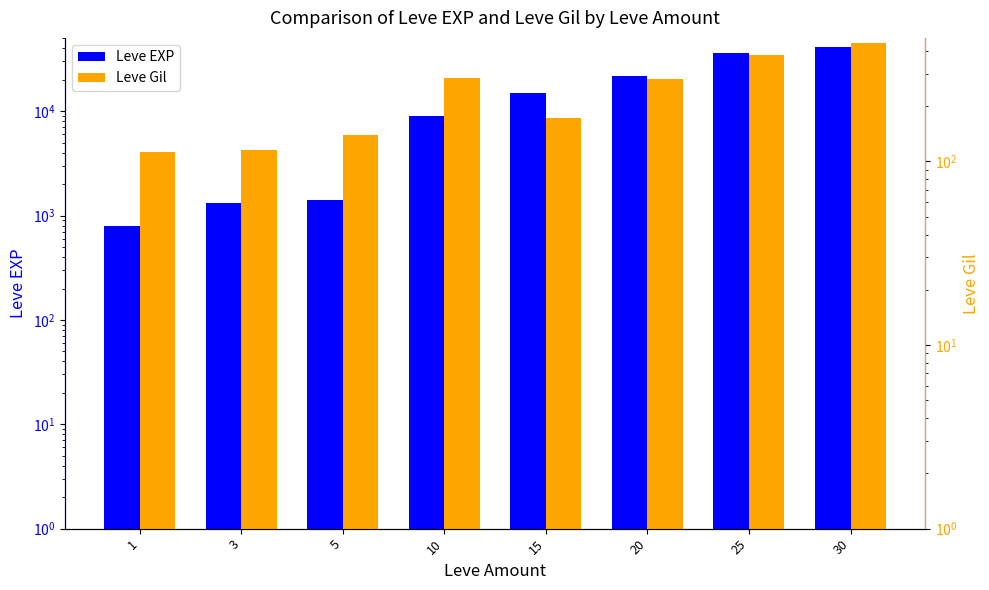

Rank the categories by Leve EXP value from highest to lowest.

30, 25, 20, 15, 10, 5, 3, 1